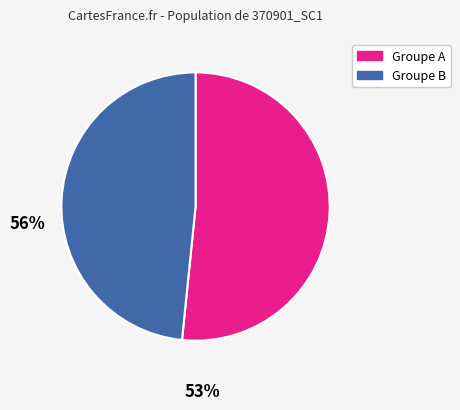

Does any single category account for the majority?

Yes